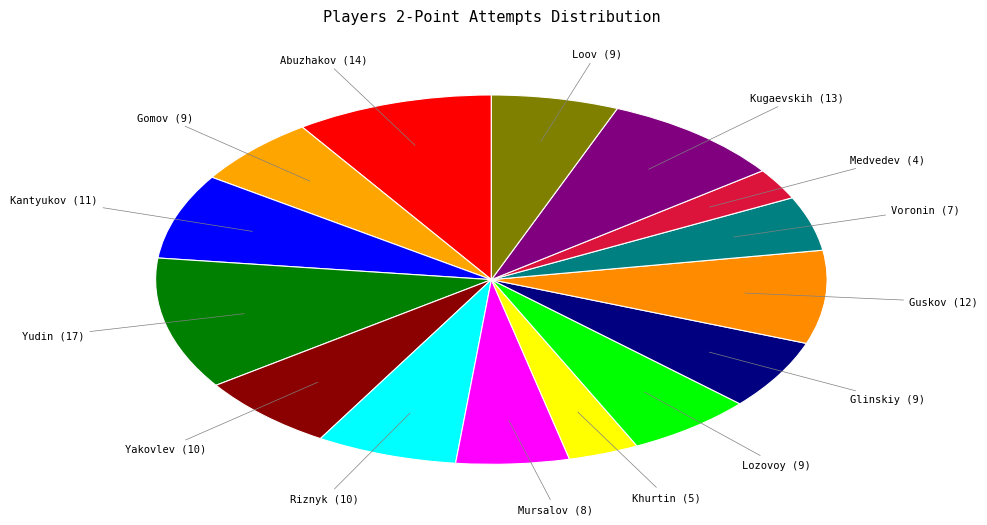

What is the smallest slice in the pie chart?

Medvedev